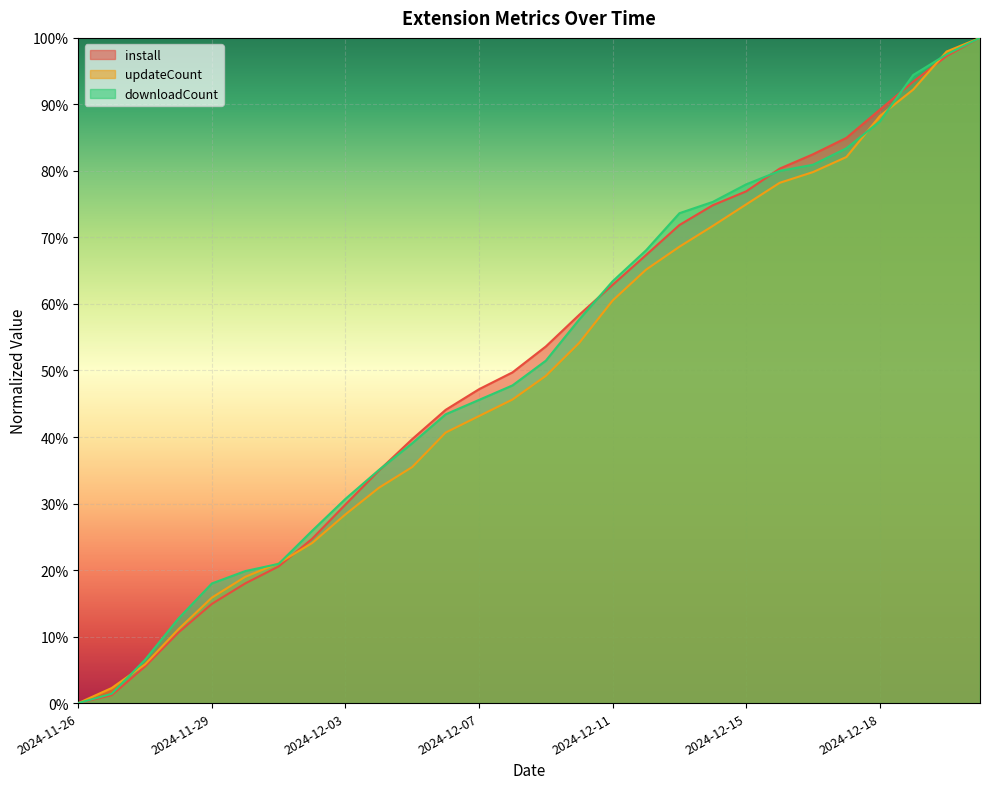

At how many categories does at least one series exceed 0?

27